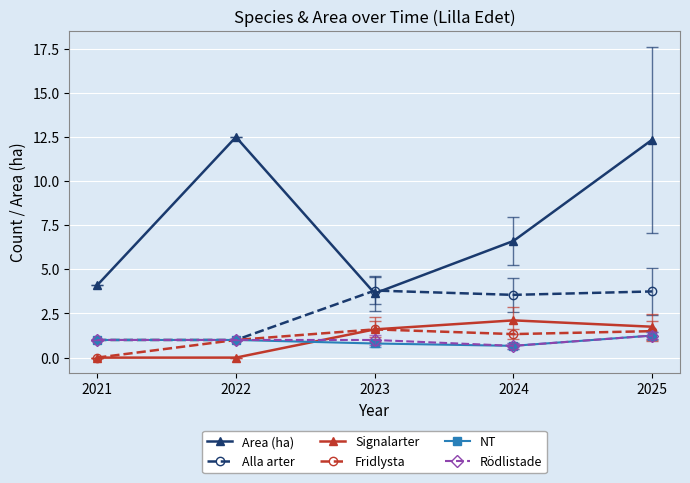

What is the value of the Signalarter point at the 5th from the left?

1.8